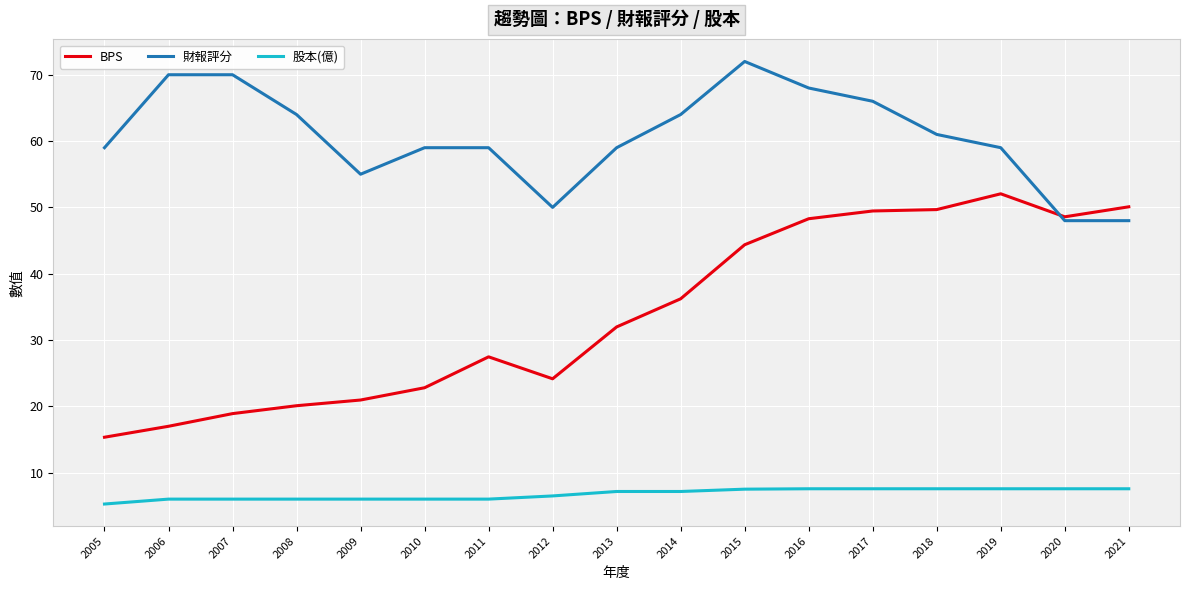

True or false: 股本(億) has a value of 10.6 at 2011.

False